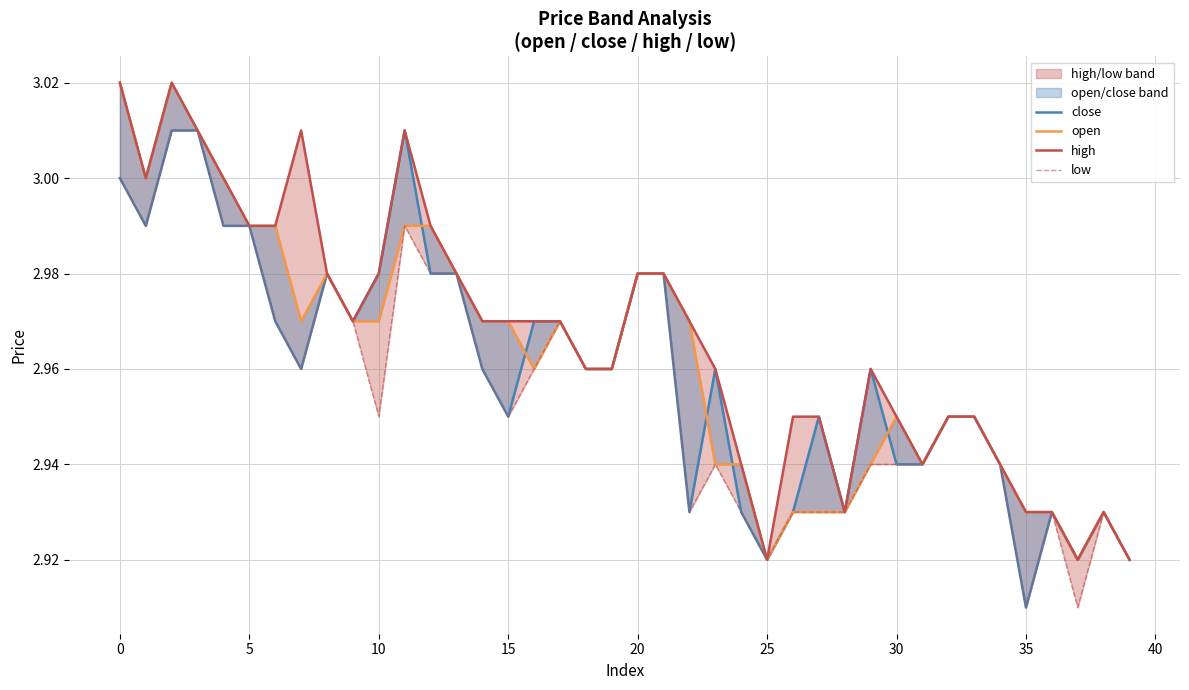

What is the maximum value shown in the chart?

3.0